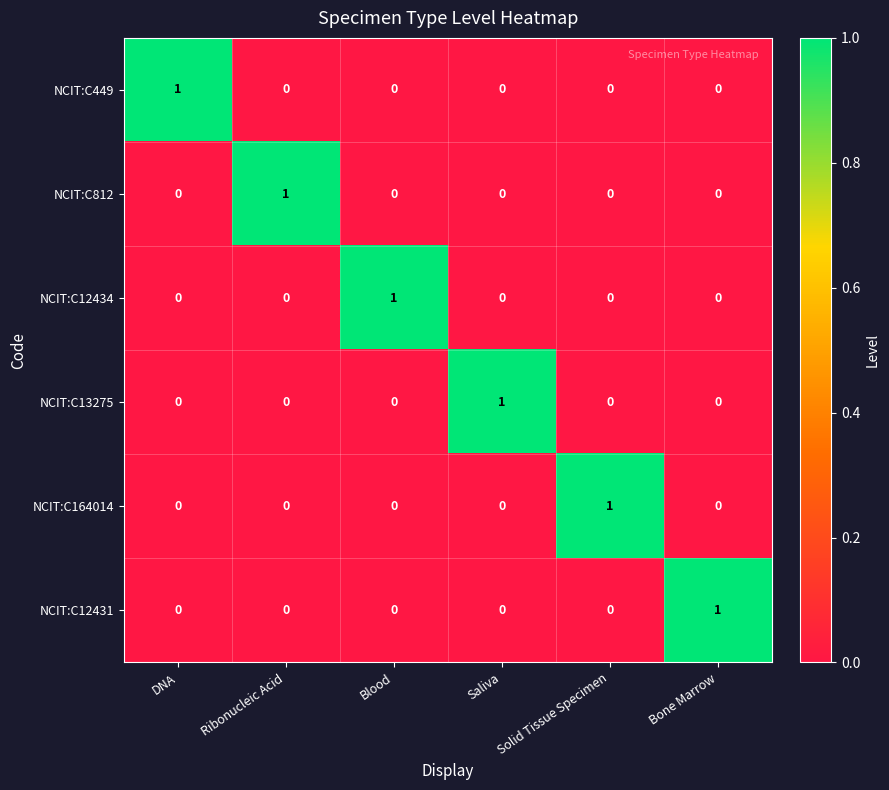

At how many categories does at least one series exceed 0?

6